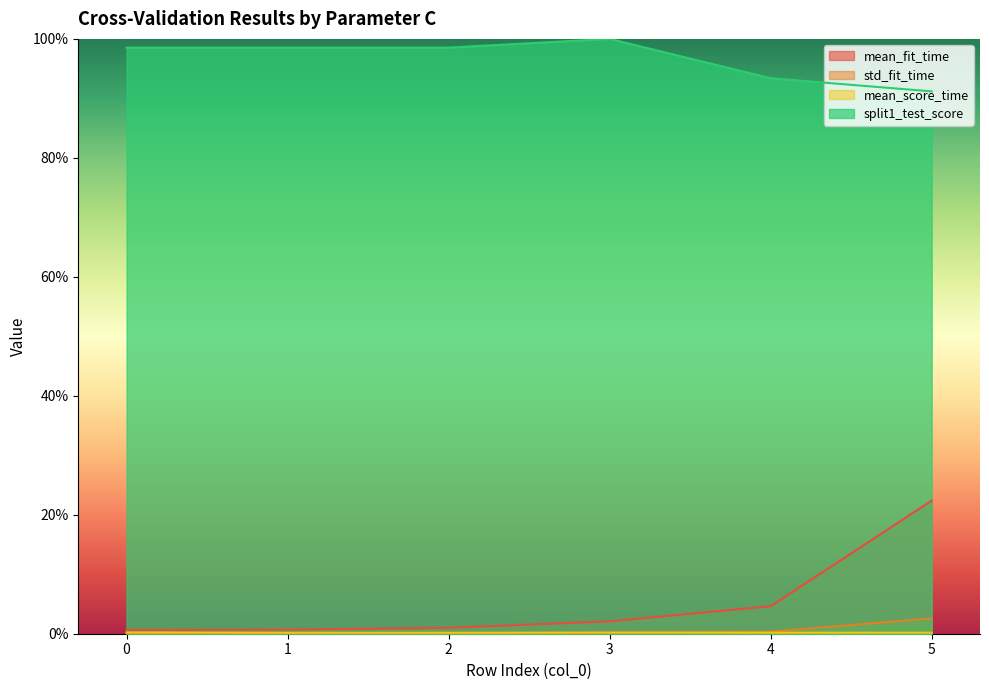

Reading right to left, extract all data points from this chart.

mean_fit_time: 0.2	0.0	0.0	0.0	0.0	0.0
std_fit_time: 0.0	0.0	0.0	0.0	0.0	0.0
mean_score_time: 0.0	0.0	0.0	0.0	0.0	0.0
split1_test_score: 0.9	0.9	1.0	1.0	1.0	1.0